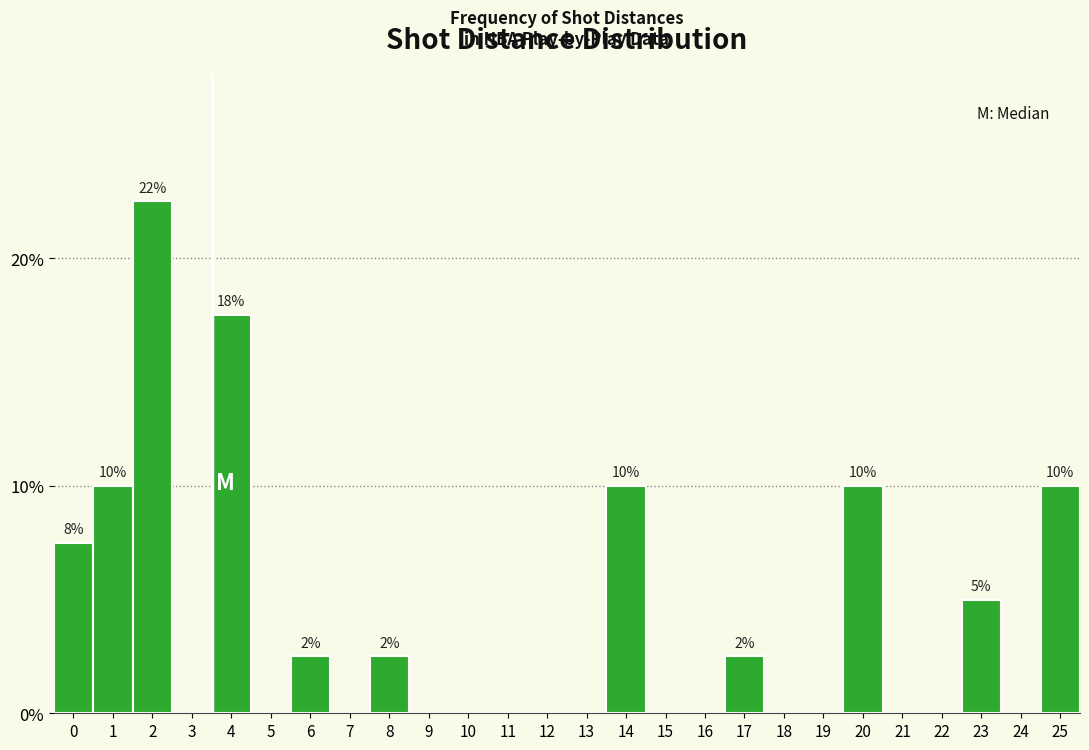

Reading left to right, extract all data points from this chart.

0=7.5	1=10.0	2=22.5	3=0.0	4=17.5	5=0.0	6=2.5	7=0.0	8=2.5	9=0.0	10=0.0	11=0.0	12=0.0	13=0.0	14=10.0	15=0.0	16=0.0	17=2.5	18=0.0	19=0.0	20=10.0	21=0.0	22=0.0	23=5.0	24=0.0	25=10.0